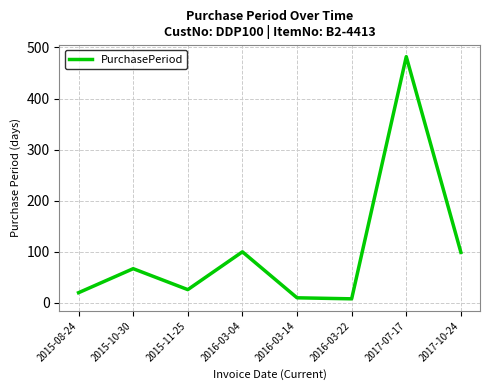

True or false: there are more than 1 points higher than both neighbors.

True